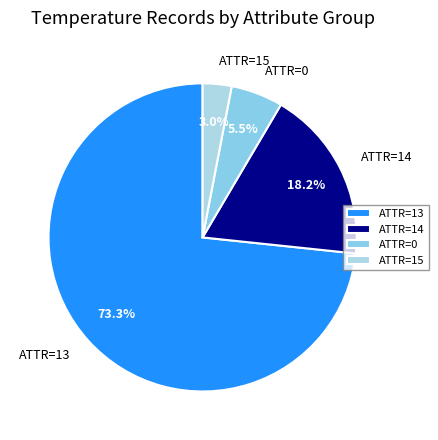

Between ATTR=13 and ATTR=15, which is larger?

ATTR=13